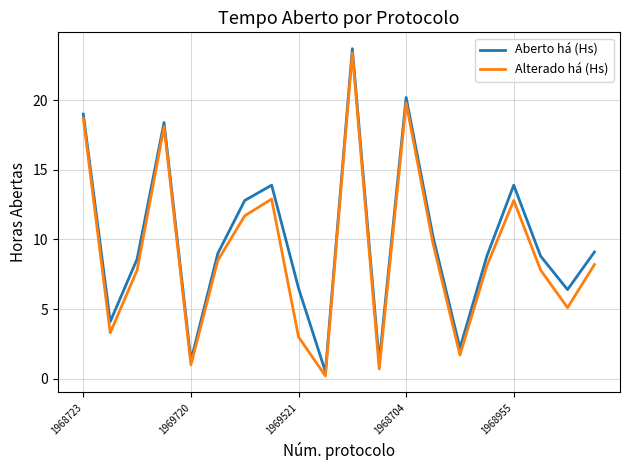

Which series has the largest total across all categories?

Aberto há (Hs)